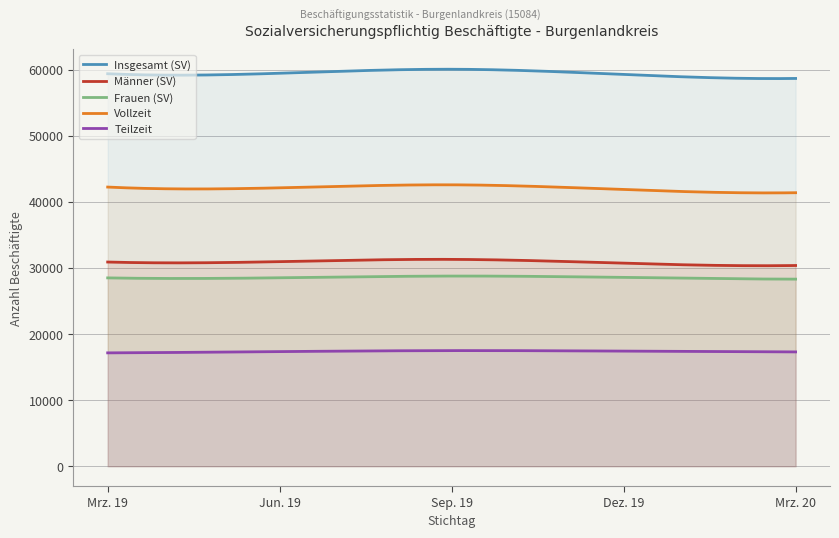

Is it true that Insgesamt (SV) equals 58686 at Mrz. 20?

True